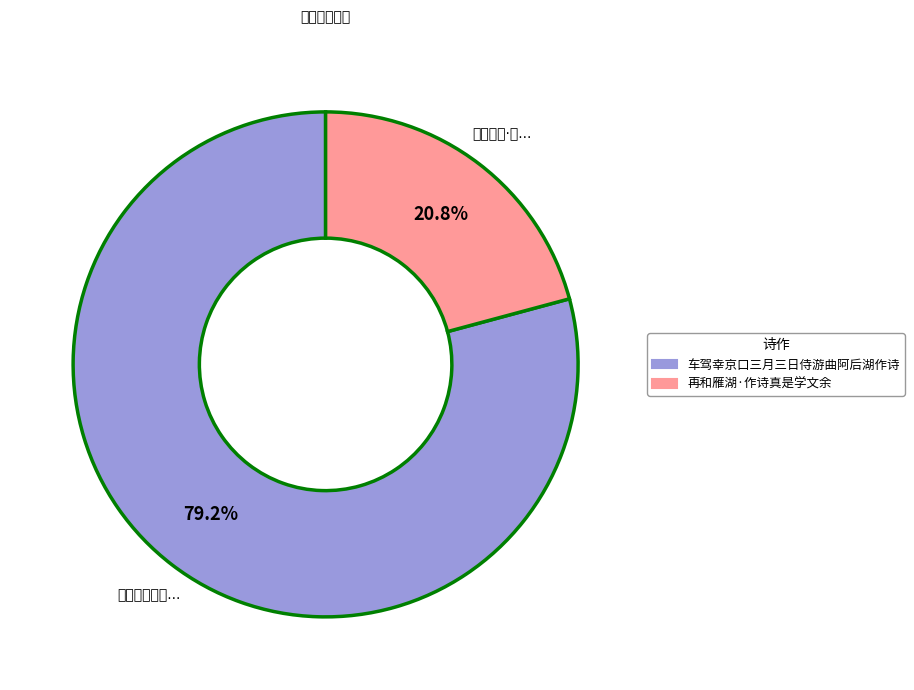

What percentage is NOT represented by 车驾幸京口三月三日侍游曲阿后湖作诗?

20.8%